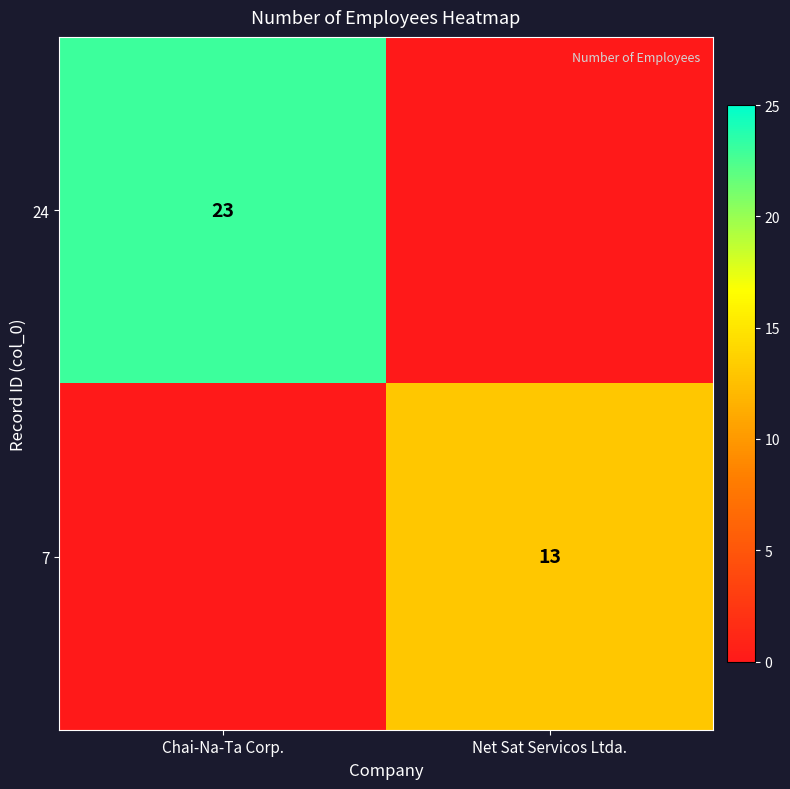

The value of 7 at Net Sat Servicos Ltda. is 22. True or false?

False